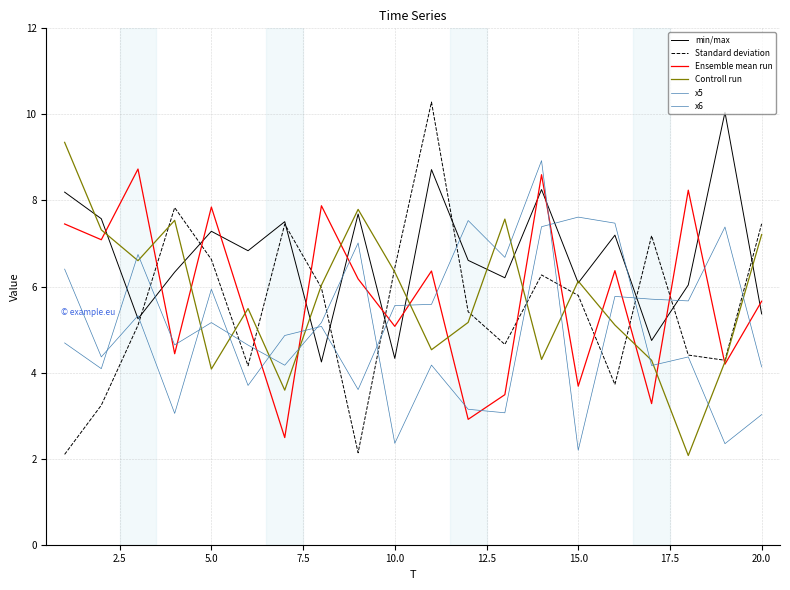

How many lines are shown in the chart?

6